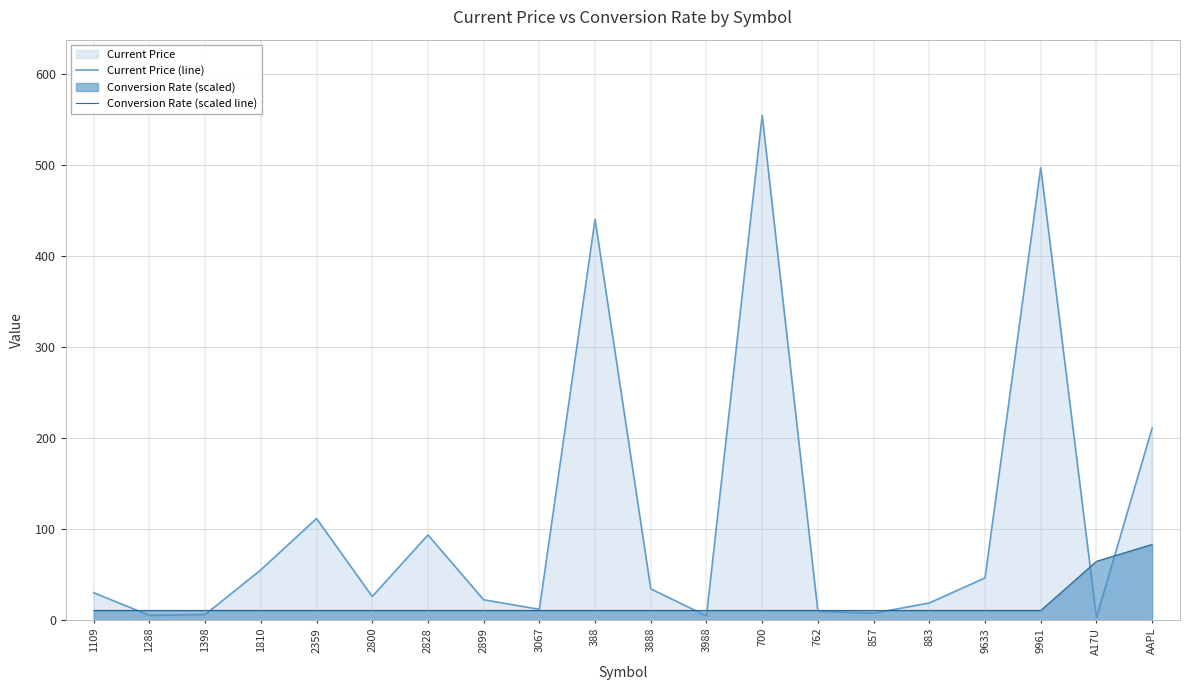

Where is Current Price (line) nearest to the value 278?

AAPL